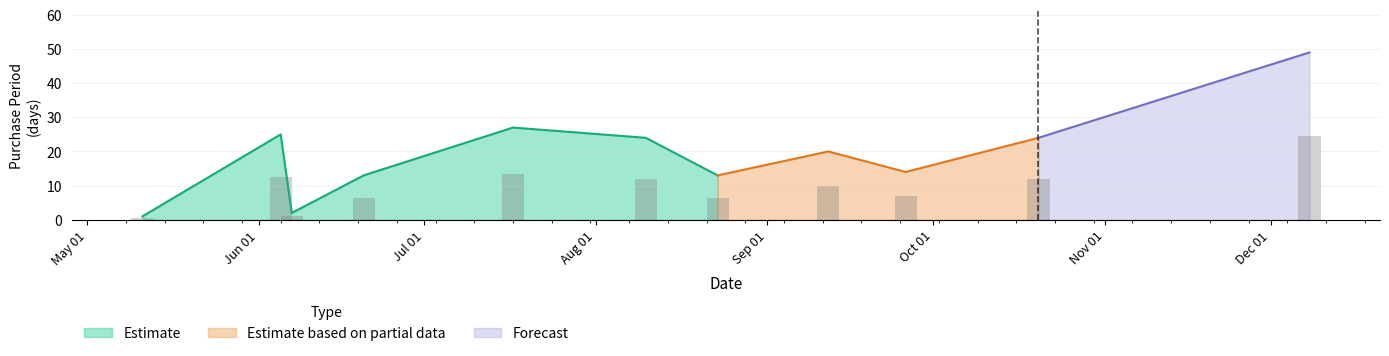

Reading left to right, what are all the values shown in this chart?

2017-05-11=1	2017-06-05=25	2017-06-07=2	2017-06-20=13	2017-07-17=27	2017-08-10=24	2017-08-23=13	2017-09-12=20	2017-09-26=14	2017-10-20=24	2017-12-08=49